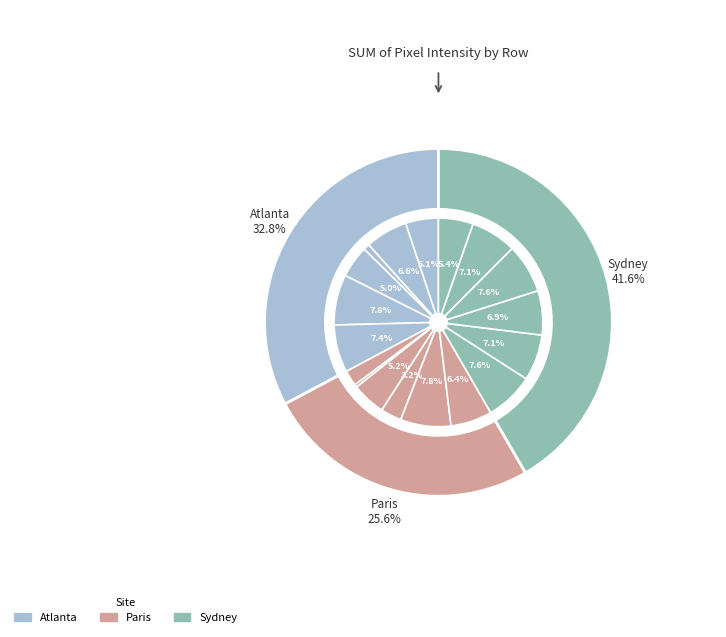

What portion of the pie excludes Row 20?

92.9%